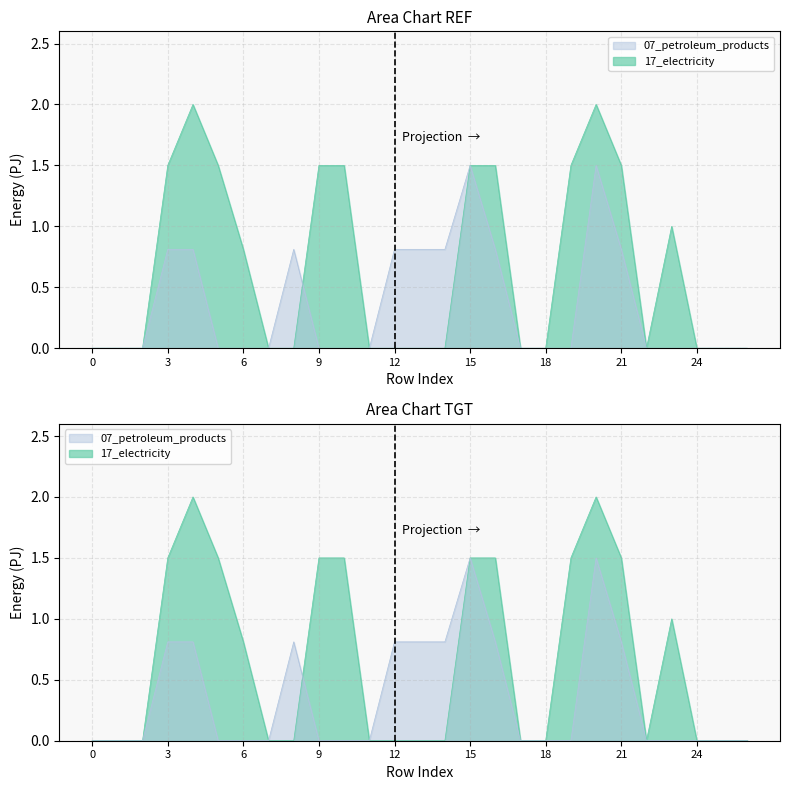

How many times do 17_electricity and 07_petroleum_products cross each other?

1